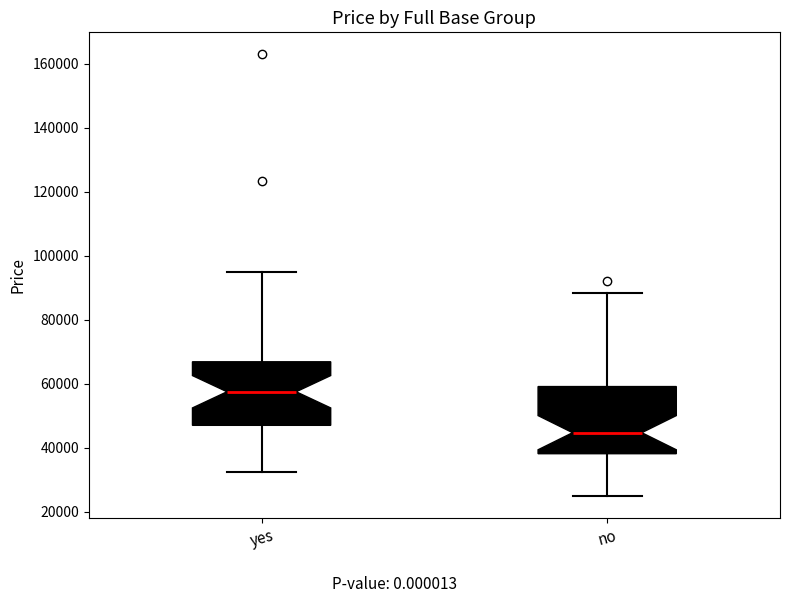

Where does the lower whisker of the box for yes end on the y-axis? The values are not printed on the chart, so give them approximately, as read against the axis.

32000